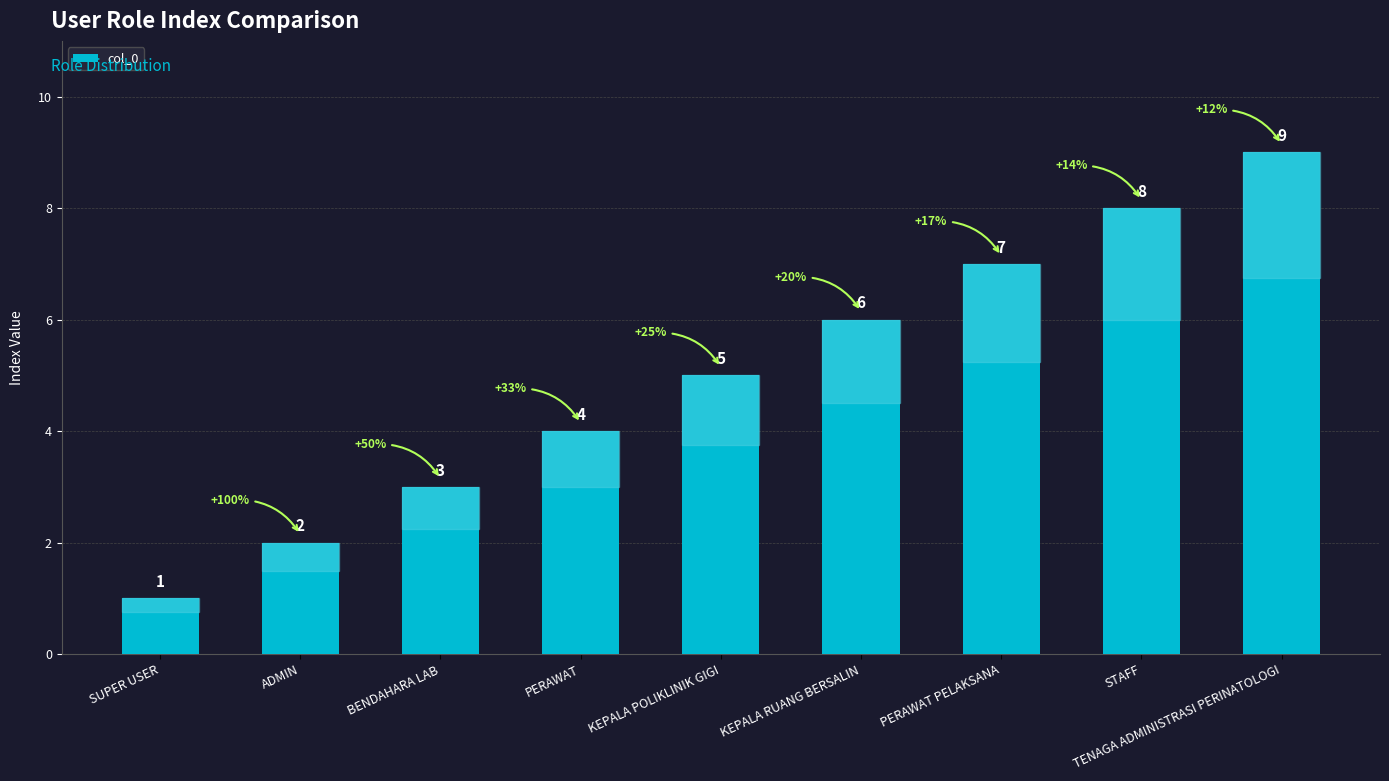

What is the difference between the maximum and minimum values?

8